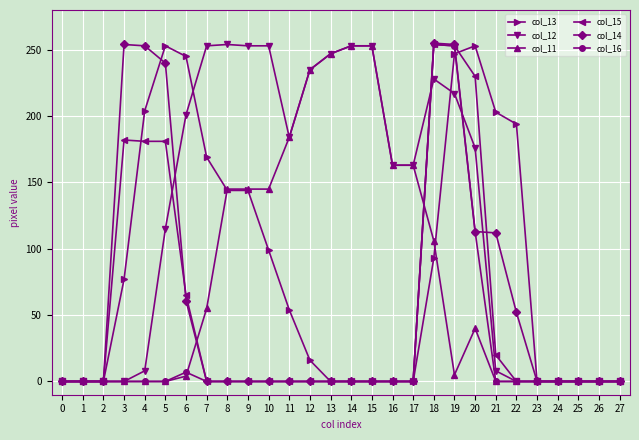

What is the highest value of the col_15 series?

254